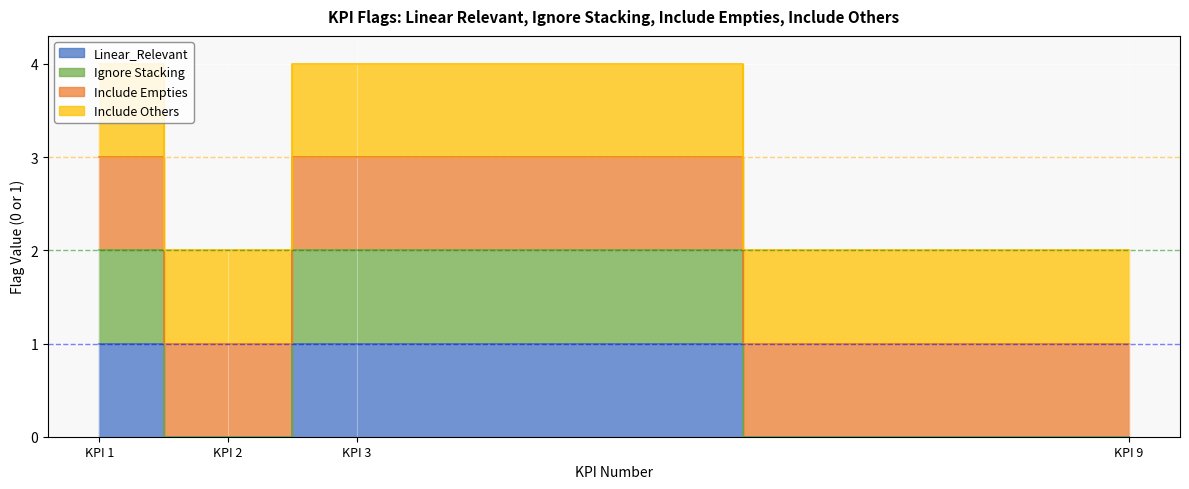

Which category has the lowest value in the Linear_Relevant series?

KPI 2